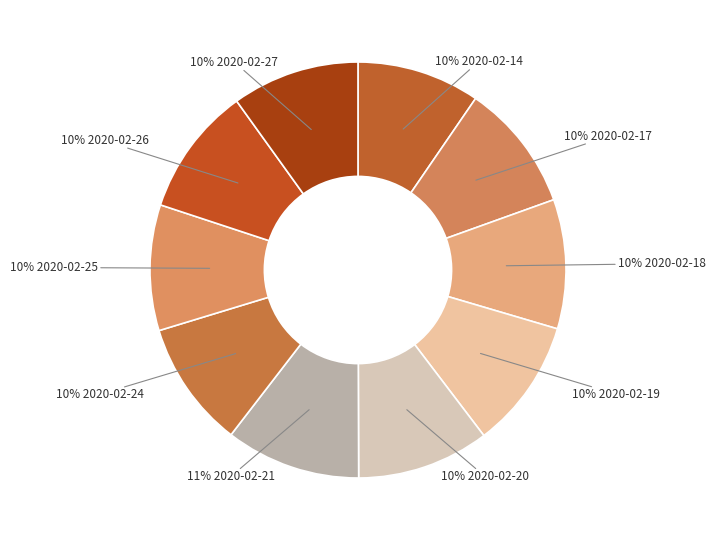

Does 10% 2020-02-20 represent more than half of the total?

No